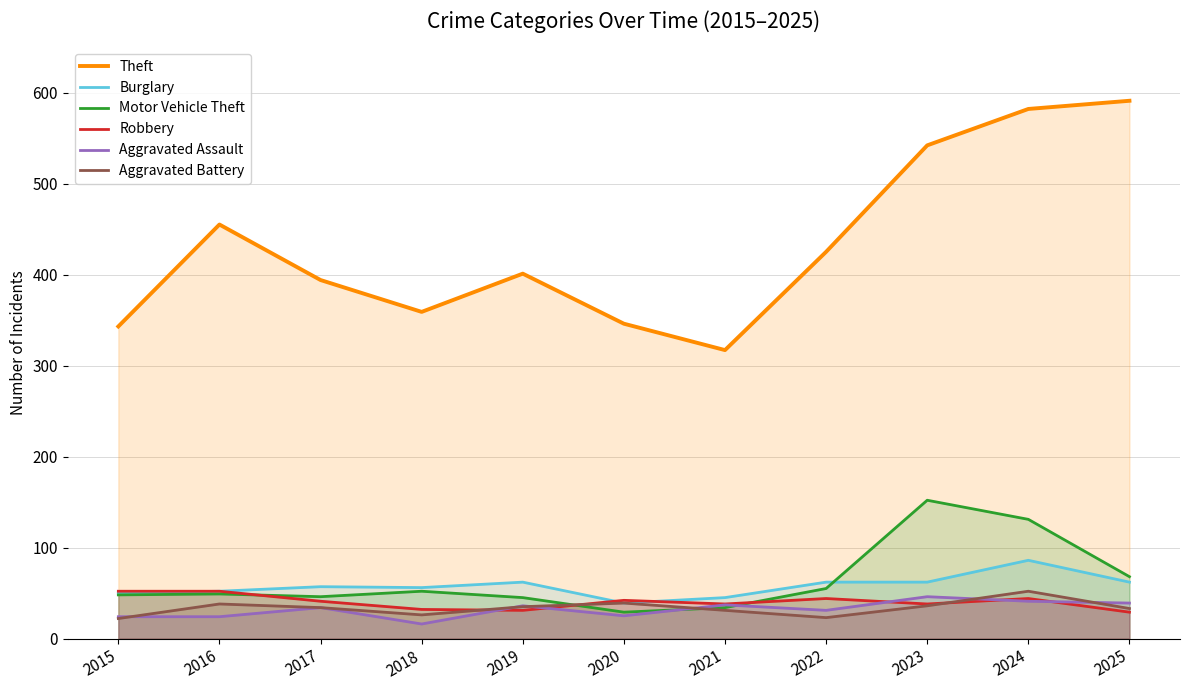

Reading right to left, transcribe all the data shown in this chart.

Theft: 2025=591	2024=582	2023=542	2022=425	2021=317	2020=346	2019=401	2018=359	2017=394	2016=455	2015=343
Burglary: 2025=62	2024=86	2023=62	2022=62	2021=45	2020=39	2019=62	2018=56	2017=57	2016=52	2015=50
Motor Vehicle Theft: 2025=68	2024=131	2023=152	2022=55	2021=34	2020=29	2019=45	2018=52	2017=46	2016=49	2015=48
Robbery: 2025=29	2024=44	2023=38	2022=44	2021=38	2020=42	2019=31	2018=32	2017=41	2016=52	2015=52
Aggravated Assault: 2025=39	2024=41	2023=46	2022=31	2021=37	2020=25	2019=36	2018=16	2017=34	2016=24	2015=24
Aggravated Battery: 2025=33	2024=52	2023=36	2022=23	2021=31	2020=39	2019=35	2018=26	2017=34	2016=38	2015=22